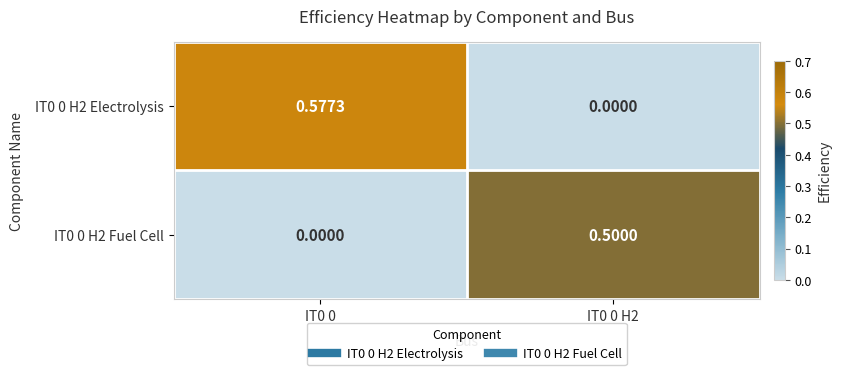

How many values in the IT0 0 H2 Fuel Cell series exceed 0?

1